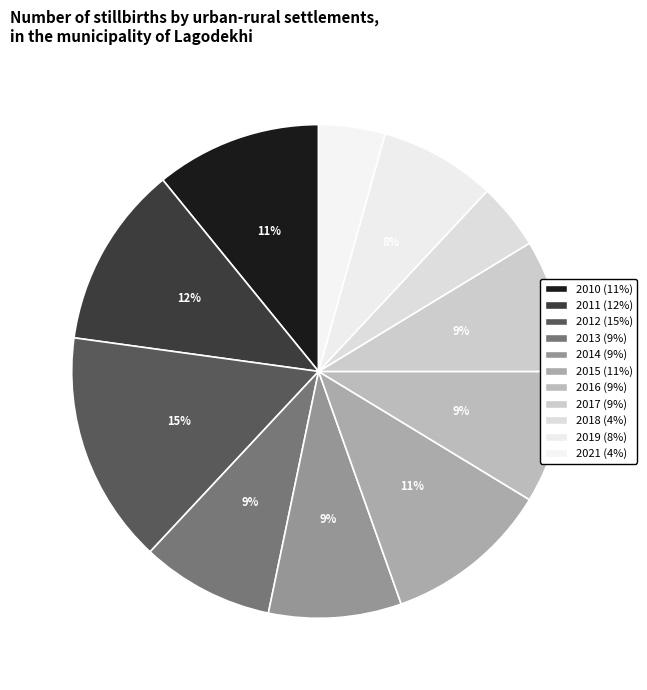

The 2012 slice represents 15% of the pie. True or false?

True